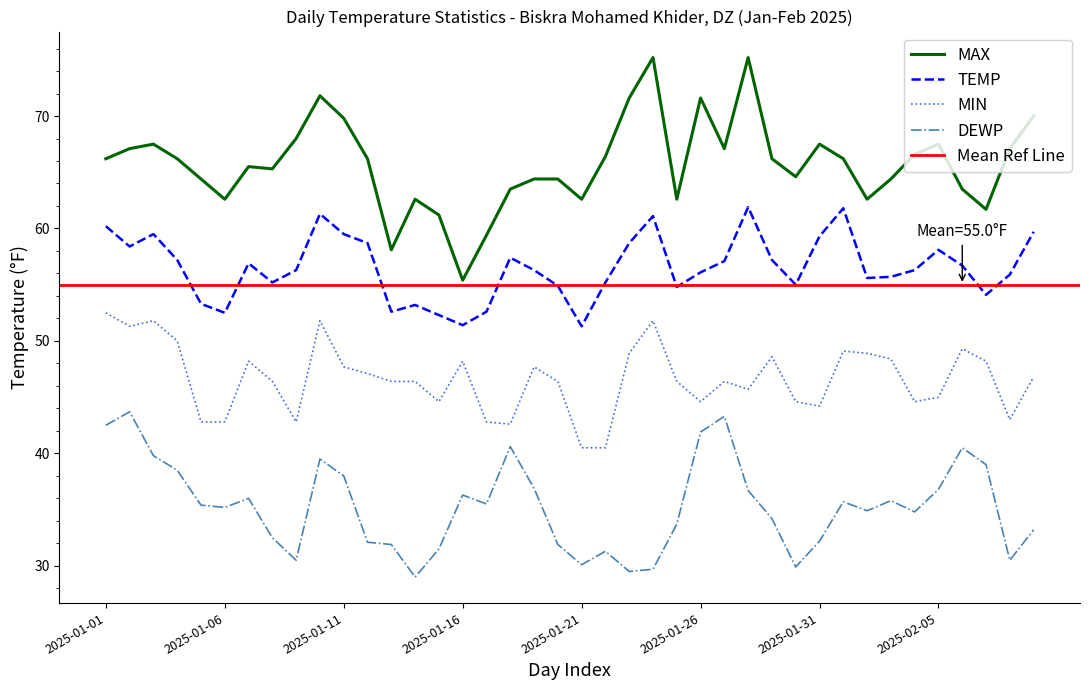

Rank the categories by DEWP value from lowest to highest.

2025-01-14, 2025-01-23, 2025-01-24, 2025-01-30, 2025-01-21, 2025-01-09, 2025-02-08, 2025-01-22, 2025-01-15, 2025-01-13, 2025-01-20, 2025-01-12, 2025-01-31, 2025-01-08, 2025-02-09, 2025-01-25, 2025-01-29, 2025-02-04, 2025-02-02, 2025-01-06, 2025-01-05, 2025-01-17, 2025-02-01, 2025-02-03, 2025-01-07, 2025-01-16, 2025-01-28, 2025-02-05, 2025-01-19, 2025-01-11, 2025-01-04, 2025-02-07, 2025-01-10, 2025-01-03, 2025-02-06, 2025-01-18, 2025-01-26, 2025-01-01, 2025-01-27, 2025-01-02